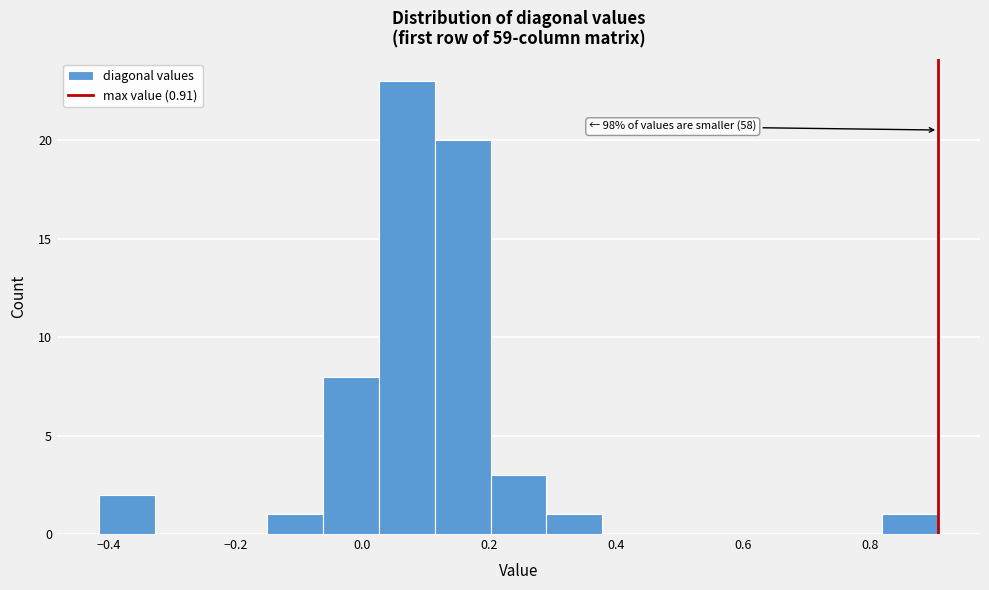

Over which range of the x-axis is the bar tallest?

0.02 to 0.12